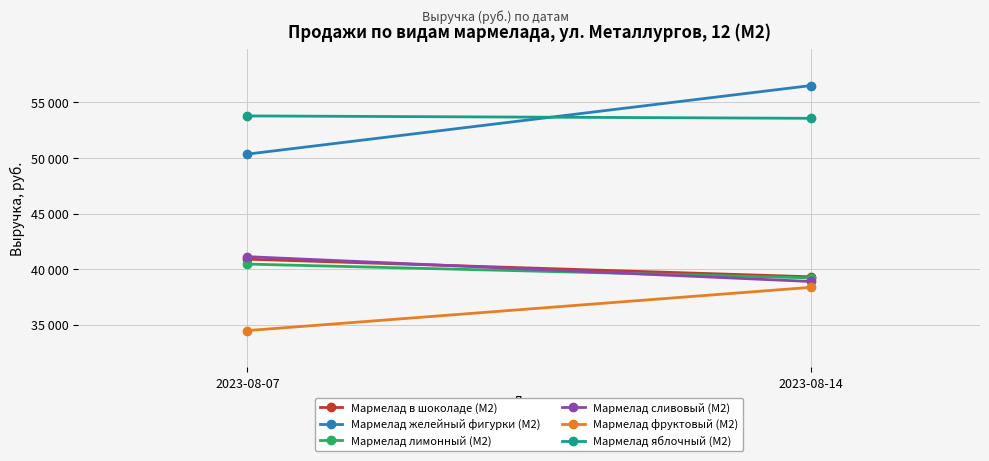

At which label is Мармелад сливовый (M2) closest to 40006?

2023-08-14